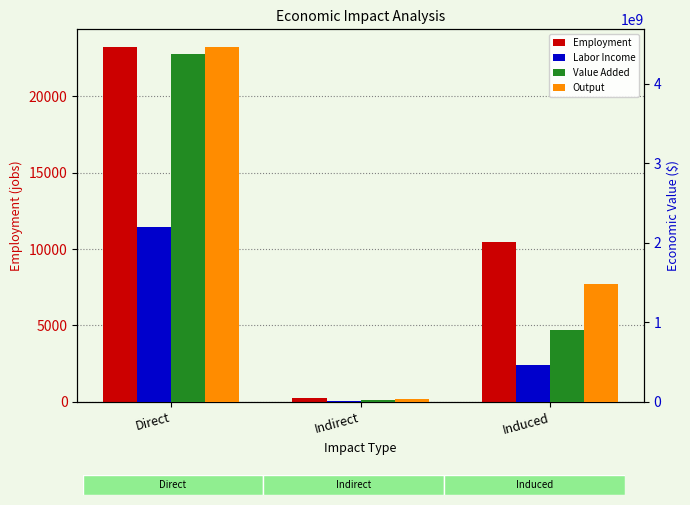

What is the average value of the Output series?

1989902556.0